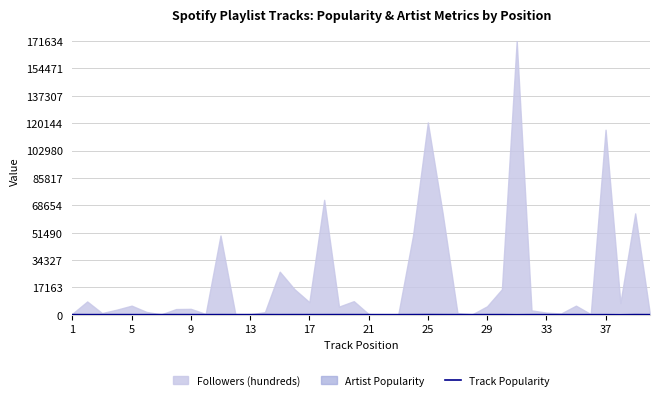

Count the number of values greater than 66.

19